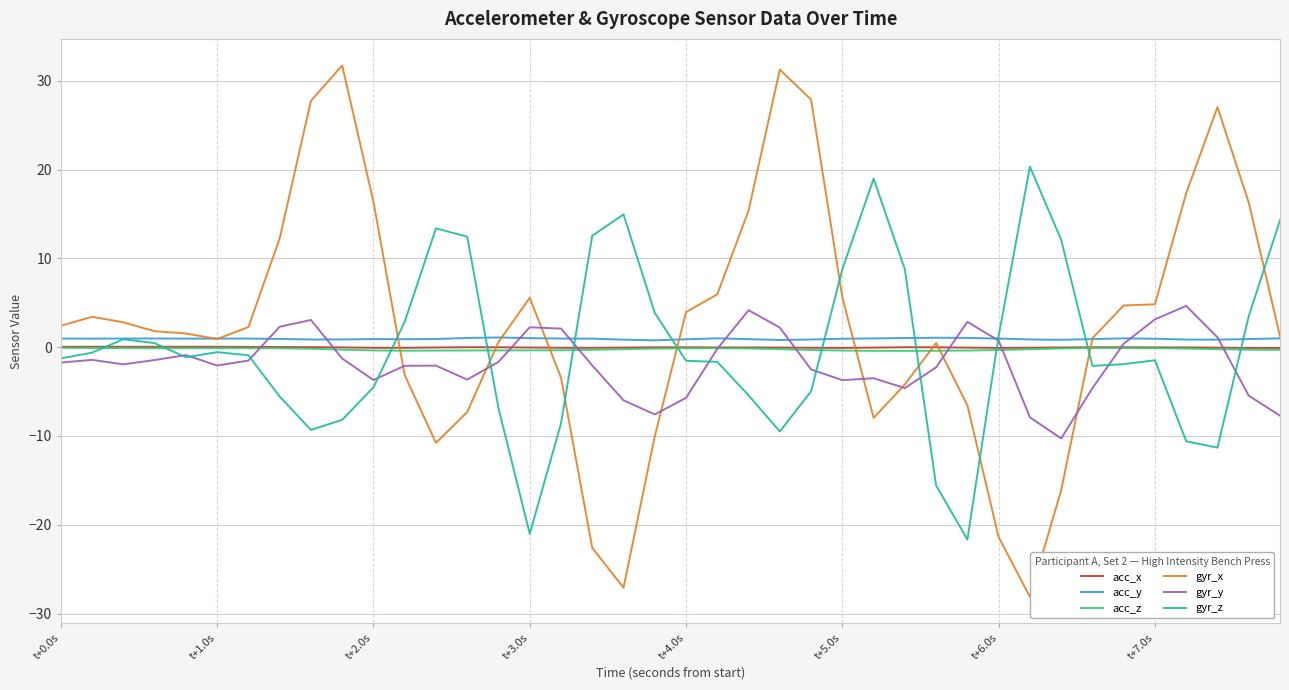

Which series has the largest range (max minus min)?

gyr_x